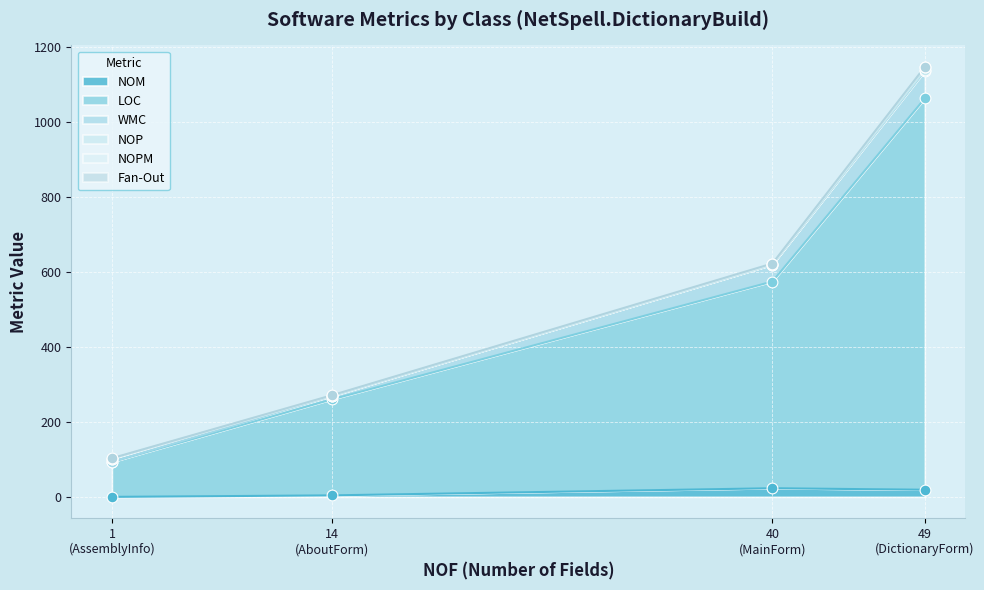

Which series has the largest total across all categories?

LOC